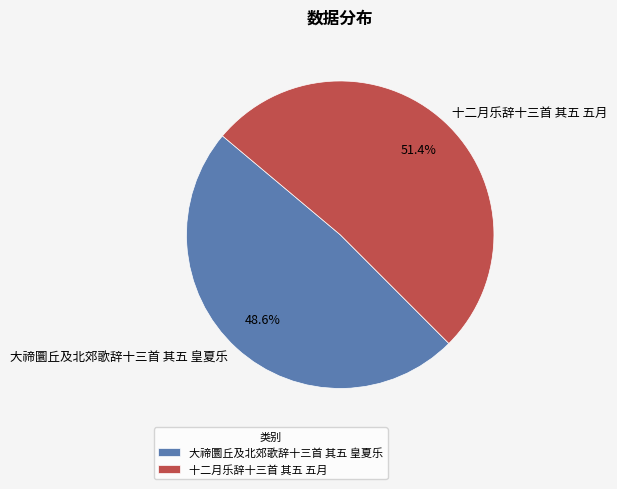

What percentage is the 大禘圜丘及北郊歌辞十三首 其五 皇夏乐 slice, to the nearest percent?

49%